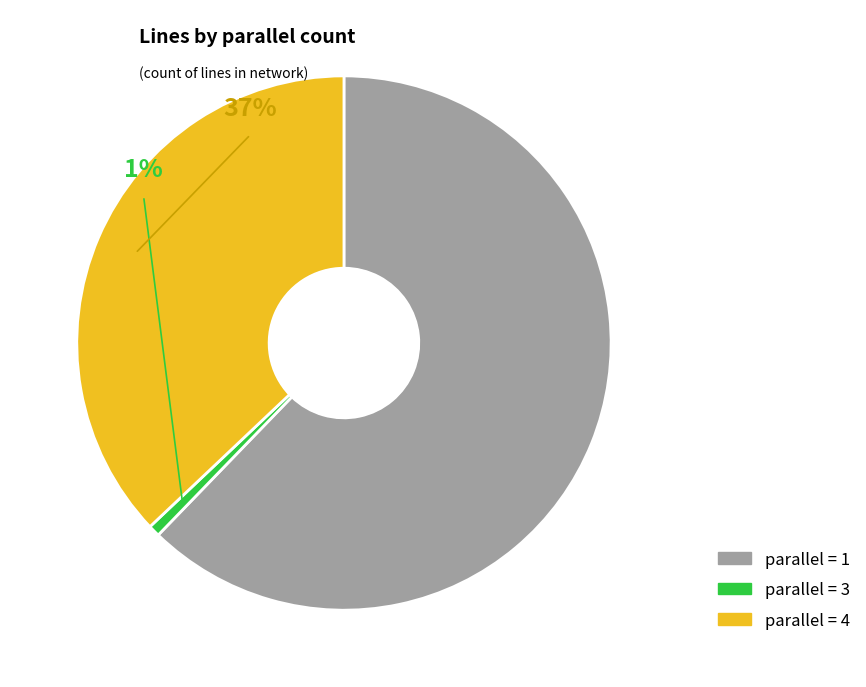

Is the sum of parallel=1 and parallel=4 greater than half?

Yes